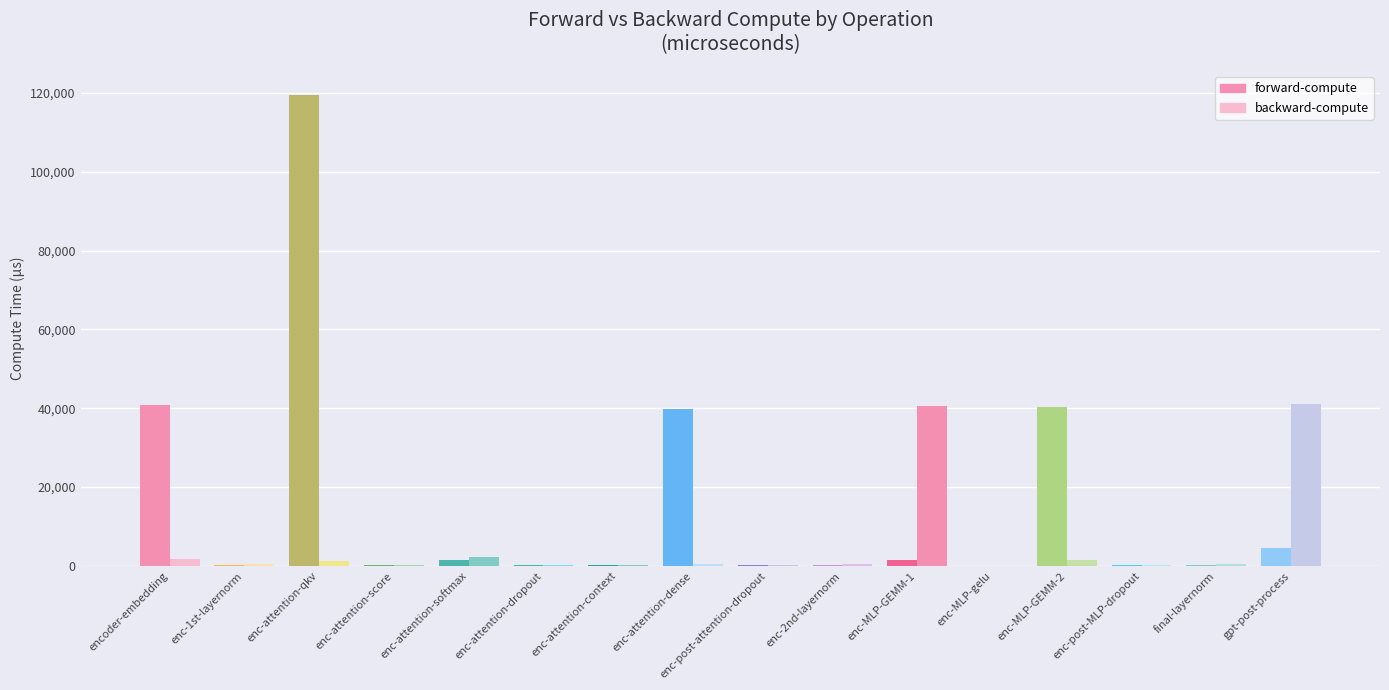

What is the total value across all series at encoder-embedding?

42550.4